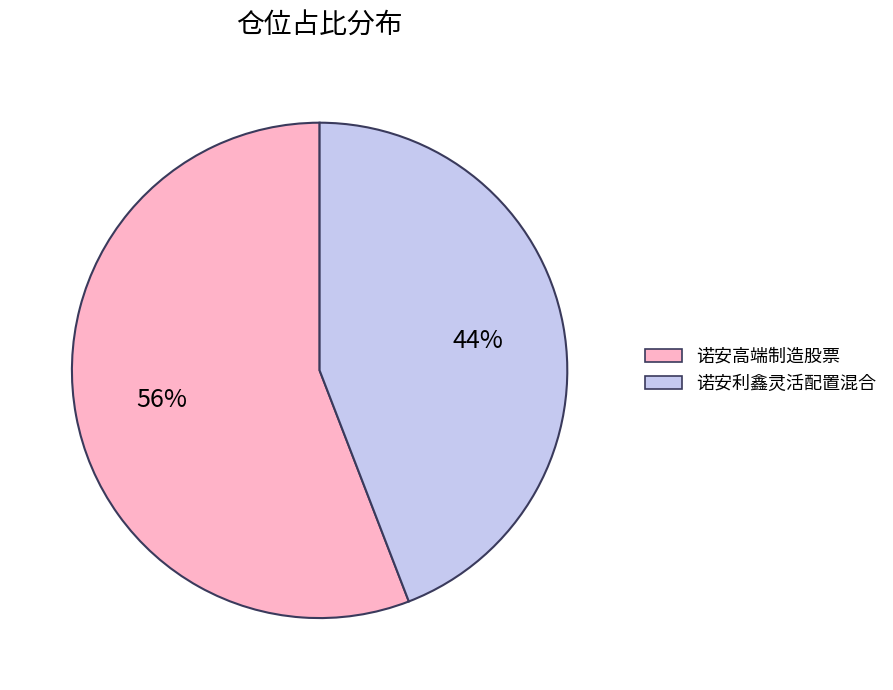

Is it true that 诺安利鑫灵活配置混合 is 32% of the pie?

False